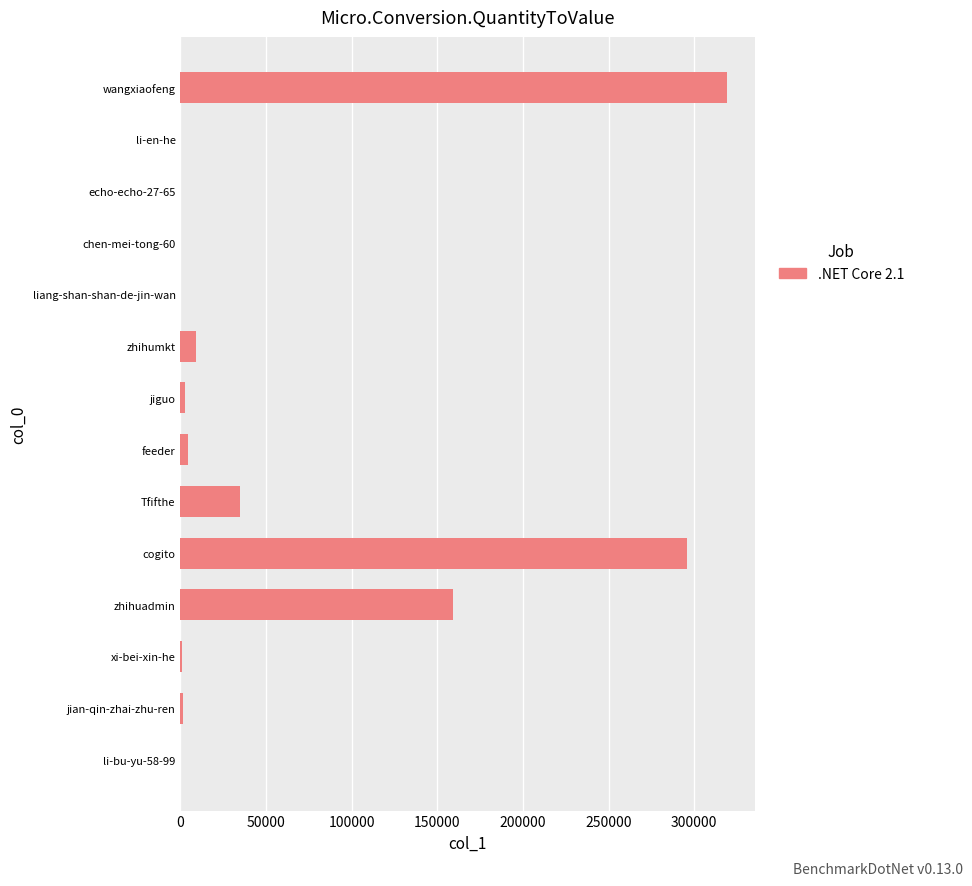

Which label corresponds to the largest value in the chart?

wangxiaofeng